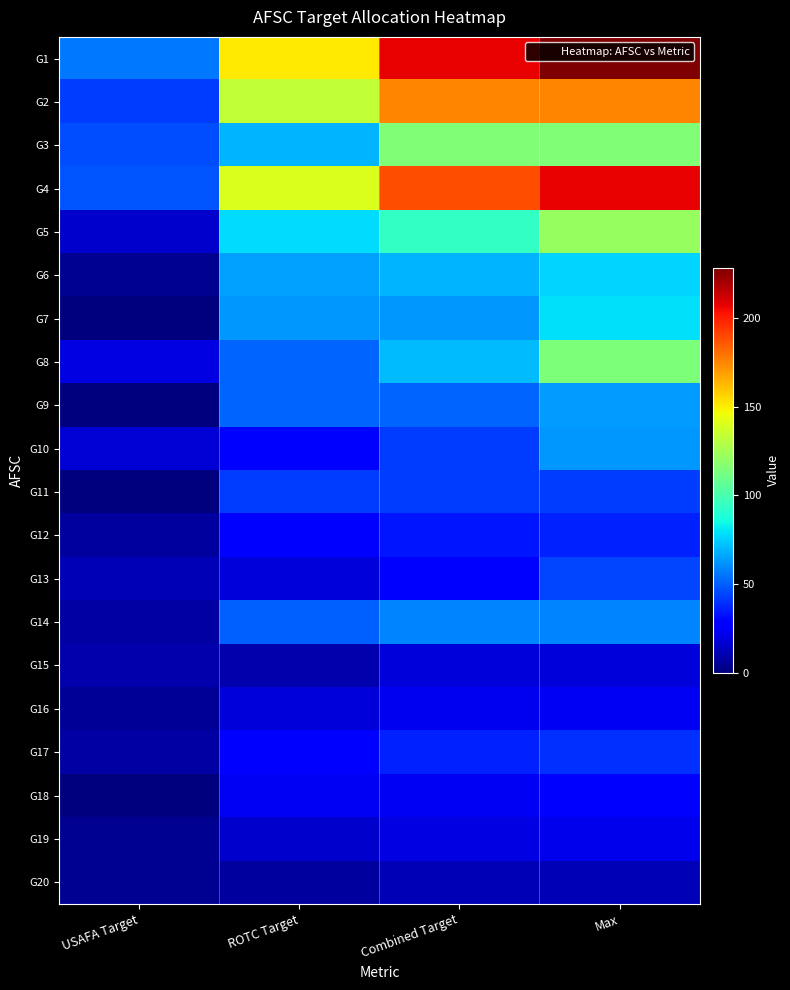

Rank the series at Combined Target from lowest to highest value.

G20, G15, G19, G16, G18, G13, G12, G17, G10, G11, G9, G14, G7, G6, G8, G5, G3, G2, G4, G1